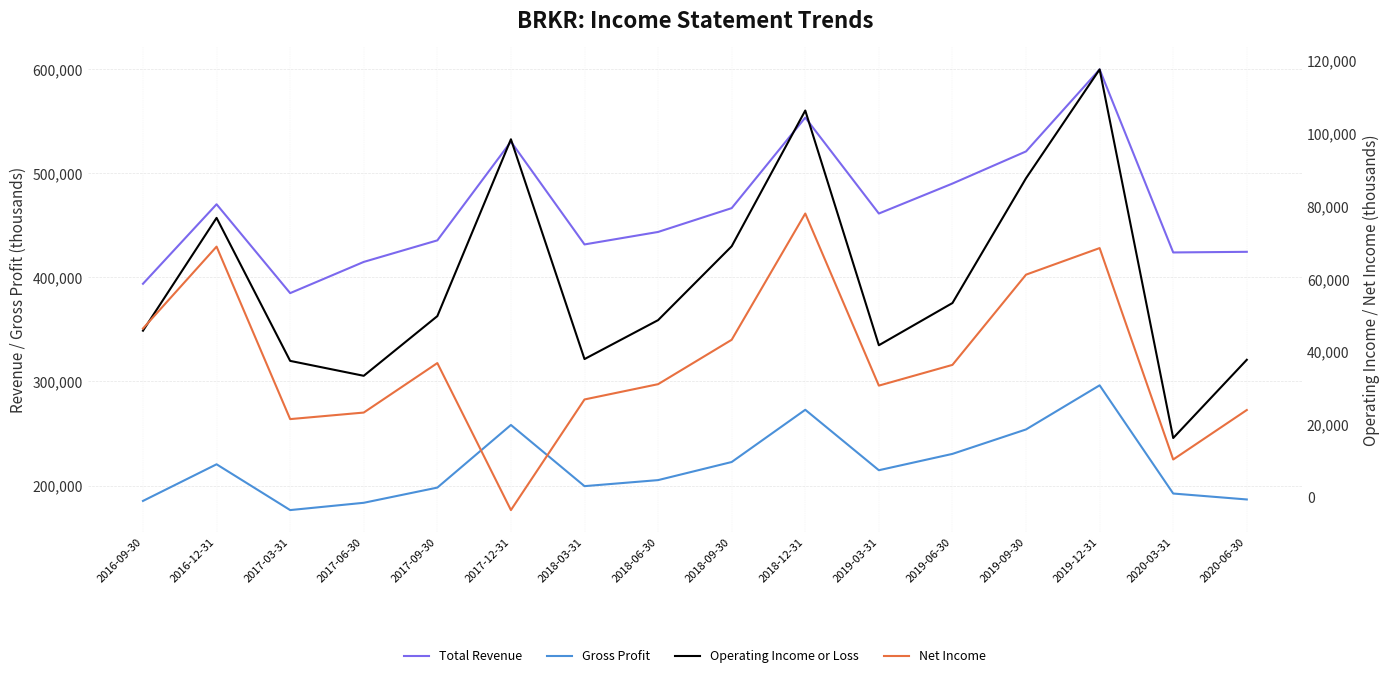

True or false: Gross Profit and Total Revenue cross at least once.

False